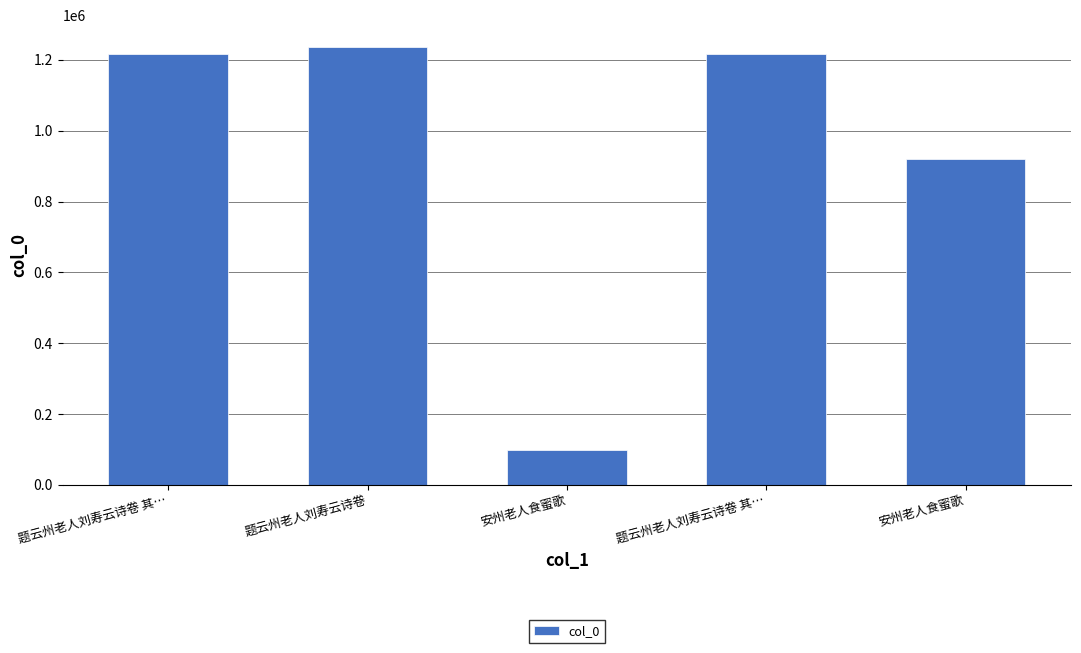

How many bars are there in total?

5